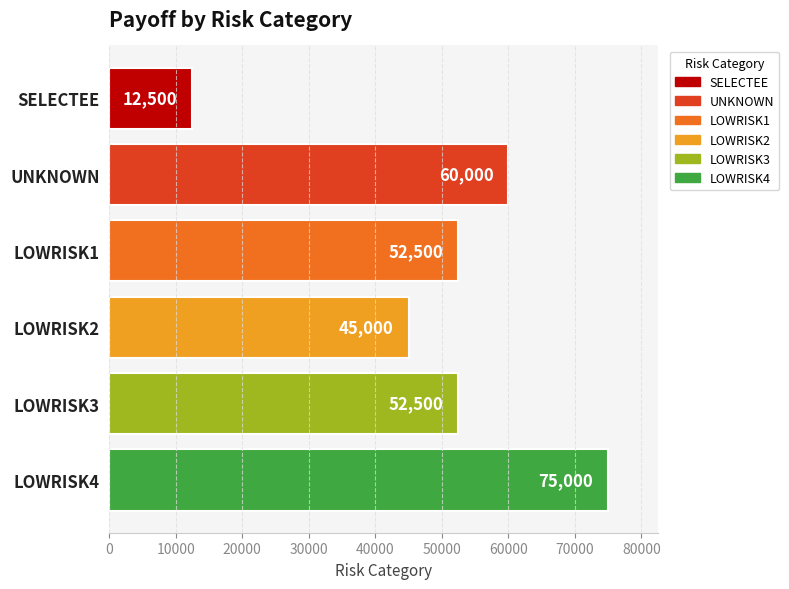

How many bars are there in total?

6